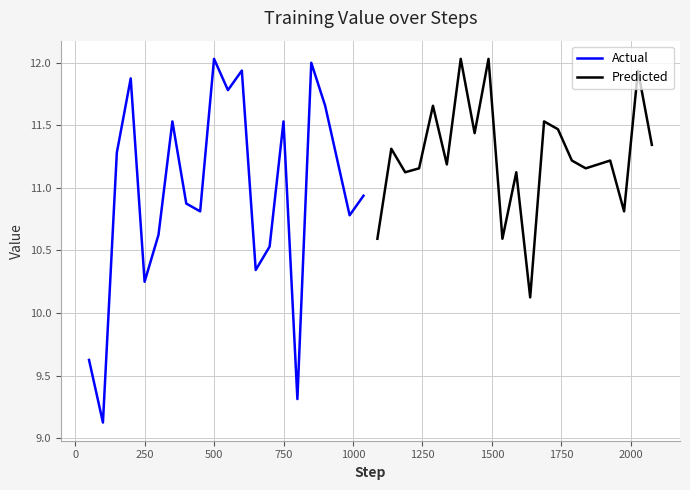

True or false: Actual has a value of 11.5 at 750.

True